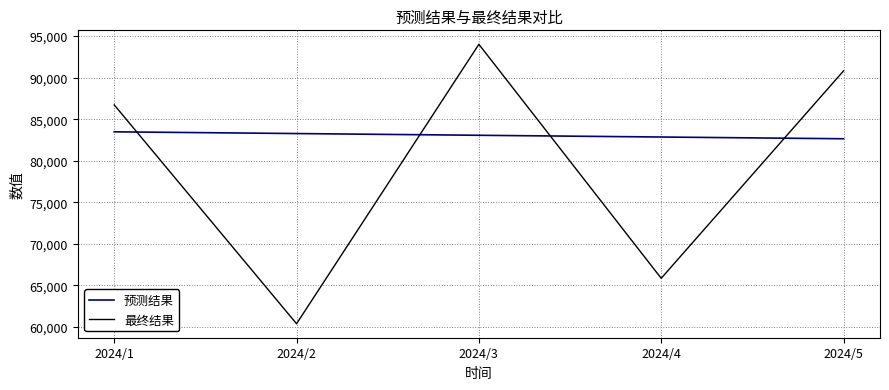

In 最终结果, how many points are lower than both neighbors (excluding endpoints)?

2